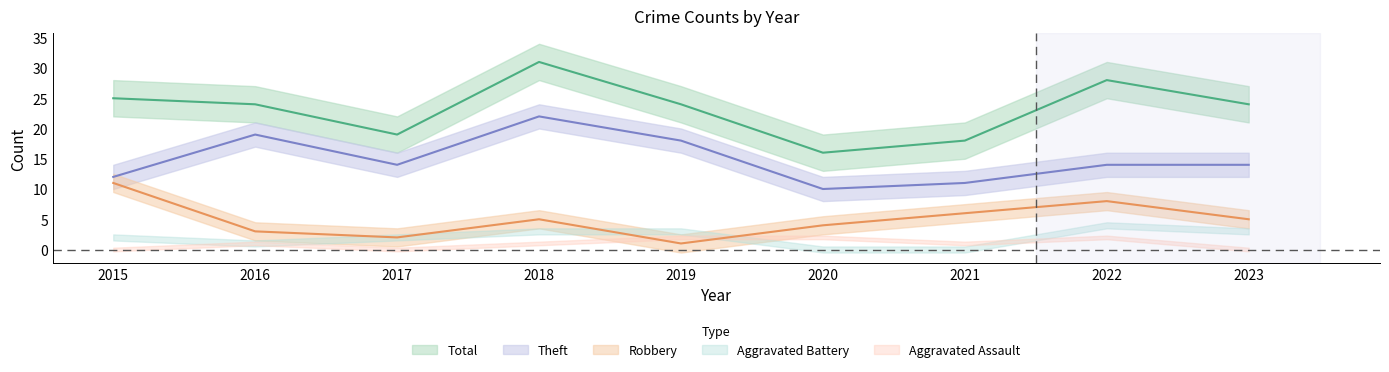

True or false: Theft has more than 0 points higher than both neighbors.

True